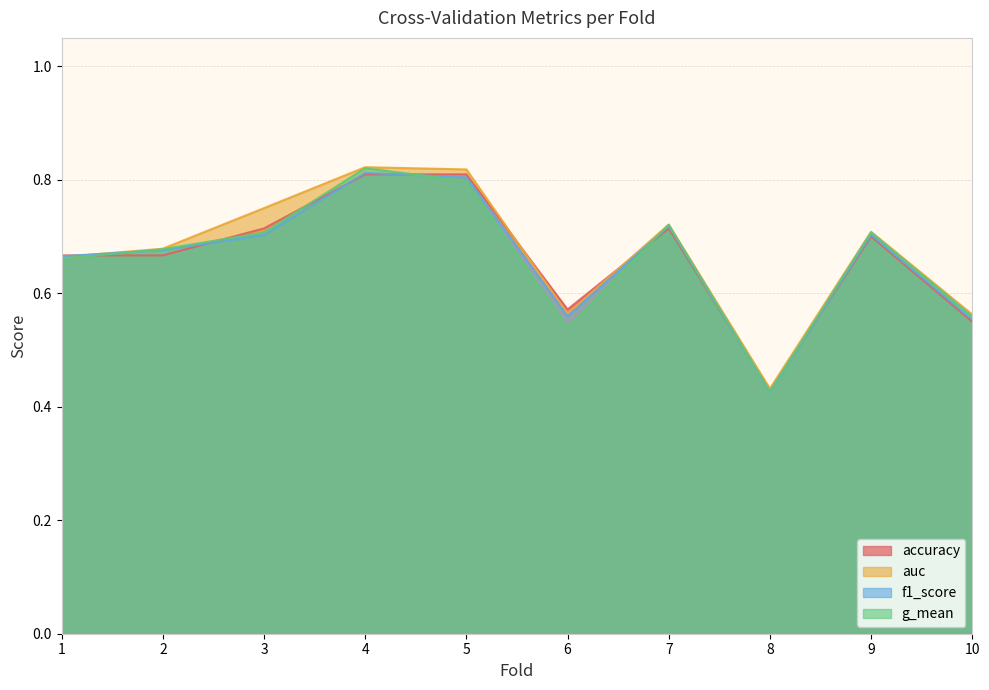

Reading right to left, what are all the values shown in this chart?

accuracy: 10=0.6	9=0.7	8=0.4	7=0.7	6=0.6	5=0.8	4=0.8	3=0.7	2=0.7	1=0.7
auc: 10=0.6	9=0.7	8=0.4	7=0.7	6=0.6	5=0.8	4=0.8	3=0.8	2=0.7	1=0.7
f1_score: 10=0.6	9=0.7	8=0.4	7=0.7	6=0.6	5=0.8	4=0.8	3=0.7	2=0.7	1=0.7
g_mean: 10=0.6	9=0.7	8=0.4	7=0.7	6=0.5	5=0.8	4=0.8	3=0.7	2=0.7	1=0.7